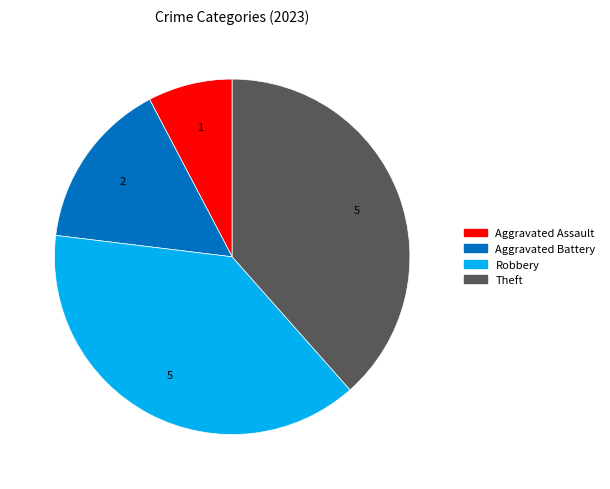

What is the smallest slice in the pie chart?

Aggravated Assault